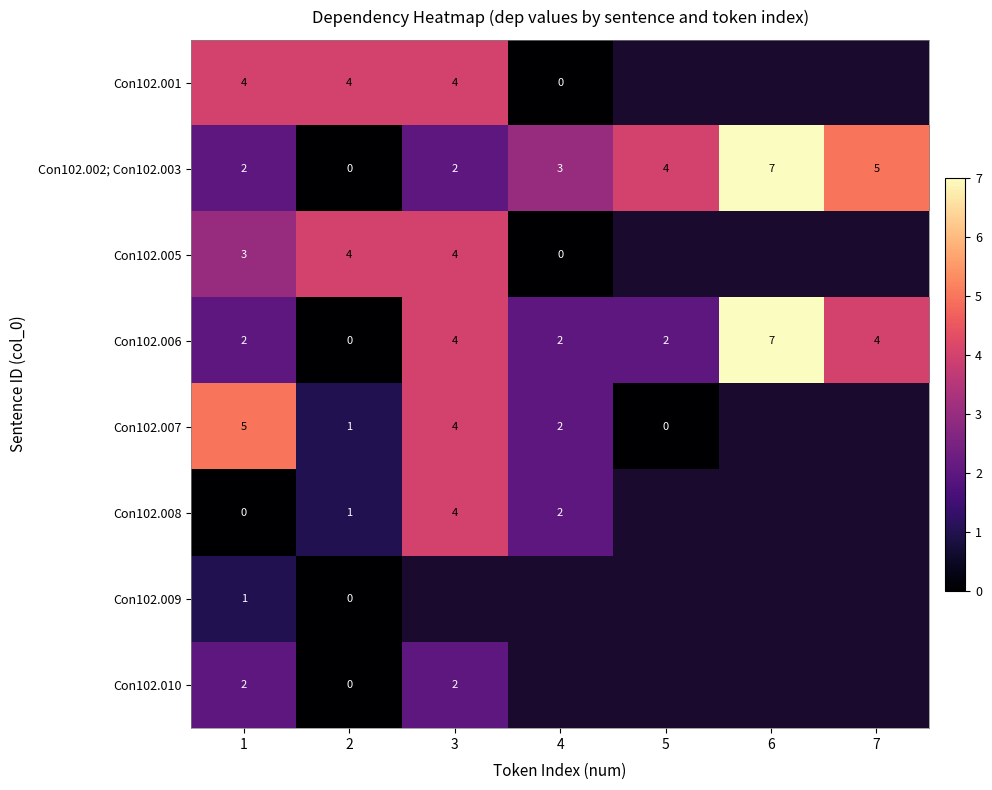

Count the Con102.002; Con102.003 values in the range 2 to 5.

5